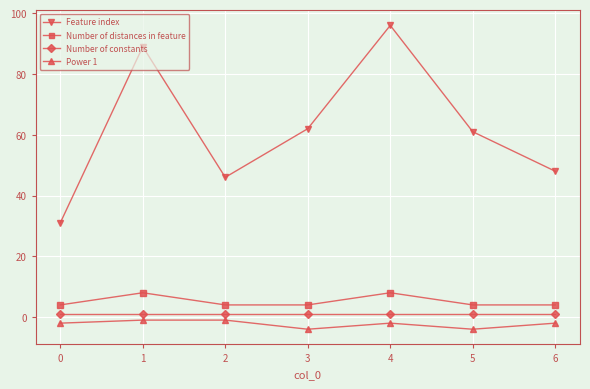

What is the average value of the Power 1 series?

-2